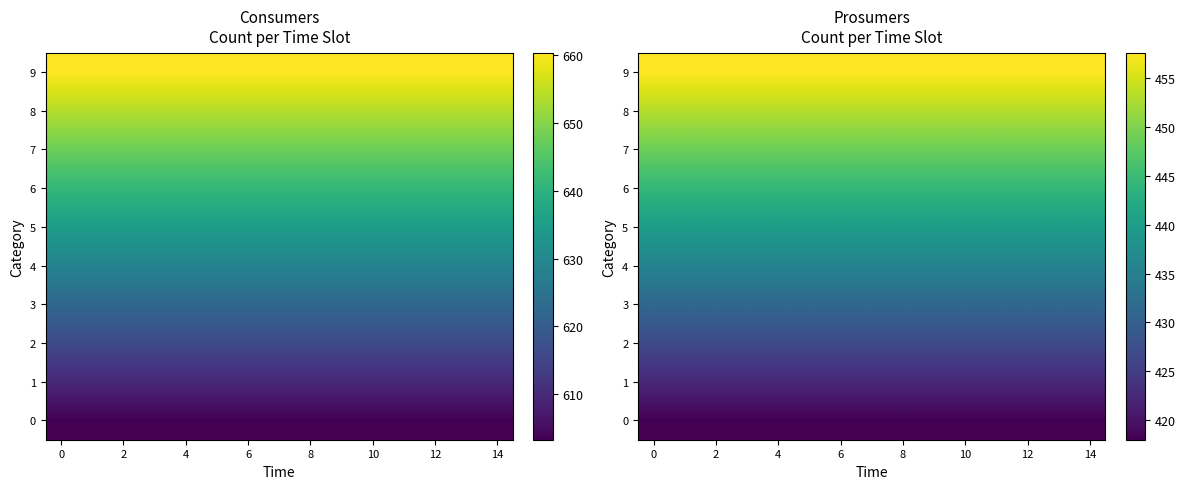

Rank the series by their maximum value, from highest to lowest.

9, 8, 7, 6, 5, 4, 3, 2, 1, 0